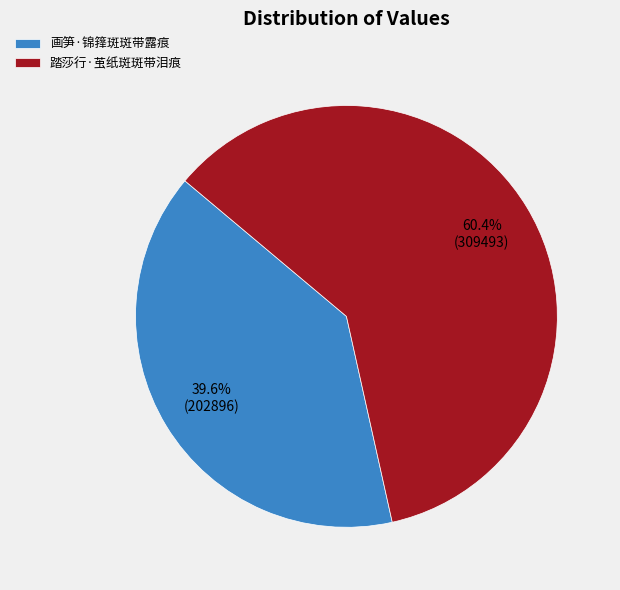

To the nearest percent, what portion does 画笋·锦箨斑斑带露痕 represent?

40%